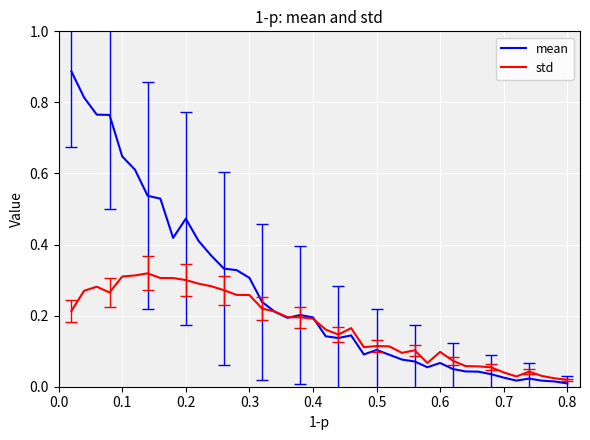

How many categories are shown in the chart?

40